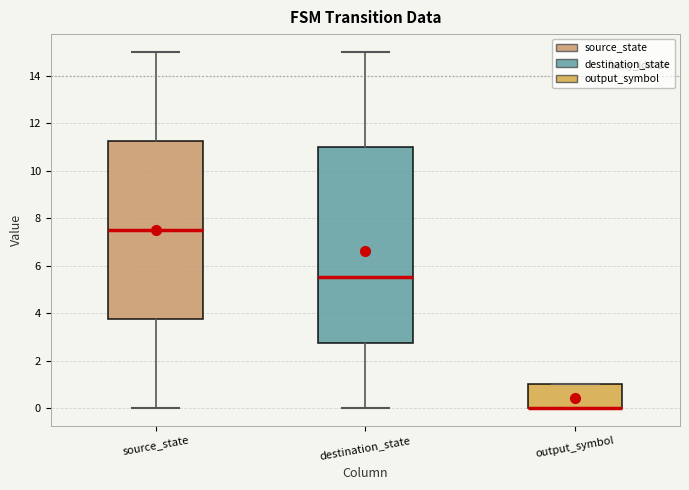

Reading left to right, transcribe this box plot: for each box, give where its median line is, the range the box spans, and where its two whiskers end, as read against the y-axis. The values are not printed on the chart, so give them approximately, as read against the axis.

source_state: median 7.6, box 3.8 to 11.2, whiskers 0.0 to 15.0
destination_state: median 5.6, box 2.8 to 11.0, whiskers 0.0 to 15.0
output_symbol: median 0.0 (drawn on the box's lower edge), box 0.0 to 1.0, whiskers 0.0 to 1.0